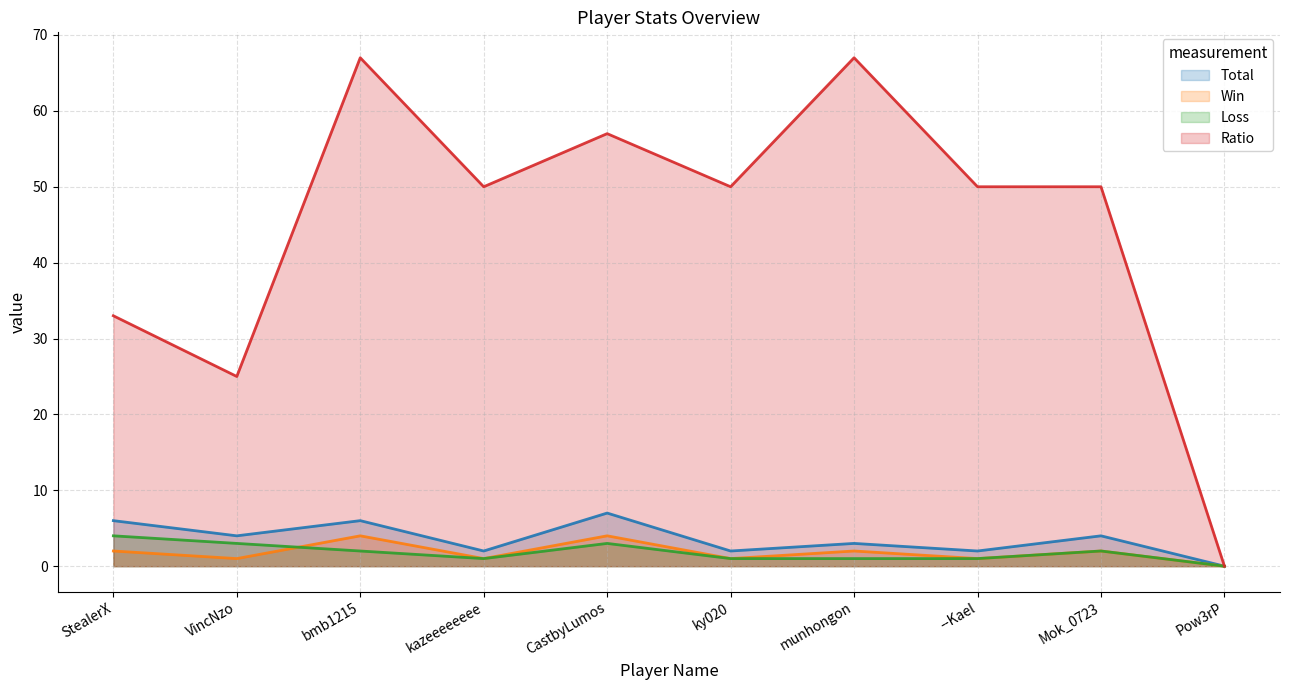

How many data points does each series have?

10